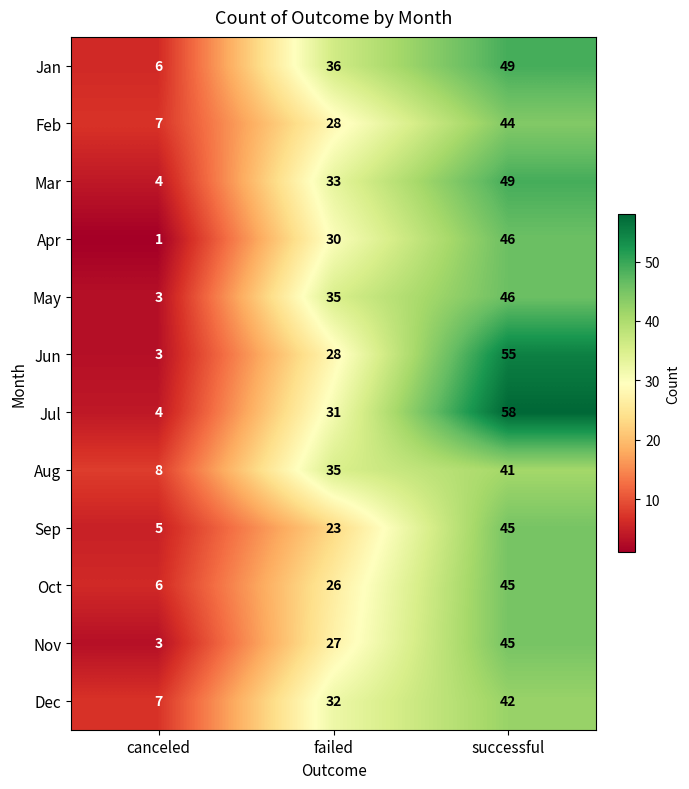

What value does the Feb series have at canceled?

7